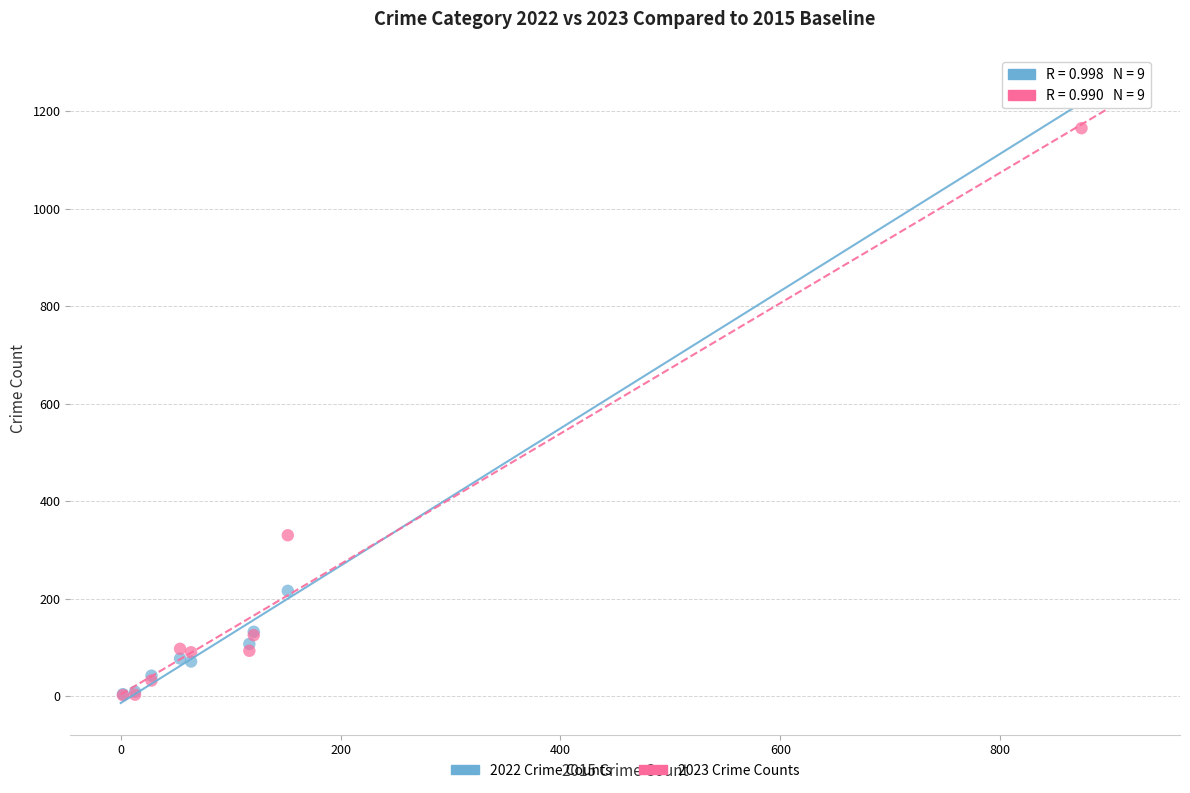

In the 2022 Crime Counts series, what Y value is closest to 613?

216